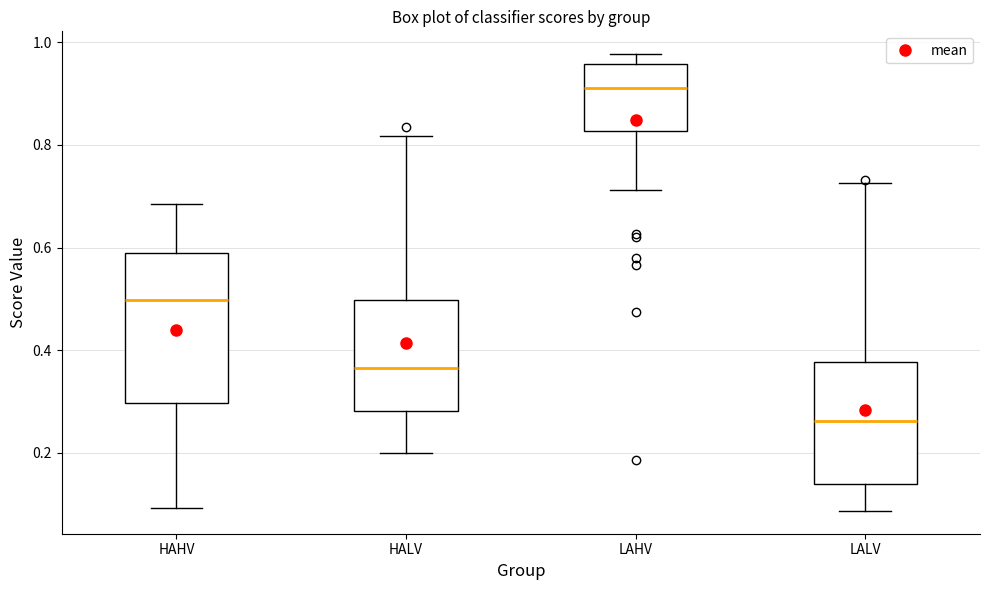

Reading left to right, transcribe this box plot: for each box, give where its median line is, the range the box spans, and where its two whiskers end, as read against the y-axis. The values are not printed on the chart, so give them approximately, as read against the axis.

HAHV: median 0.50, box 0.30 to 0.60, whiskers 0.10 to 0.68
HALV: median 0.36, box 0.28 to 0.50, whiskers 0.20 to 0.82
LAHV: median 0.92, box 0.82 to 0.96, whiskers 0.72 to 0.98
LALV: median 0.26, box 0.14 to 0.38, whiskers 0.08 to 0.72